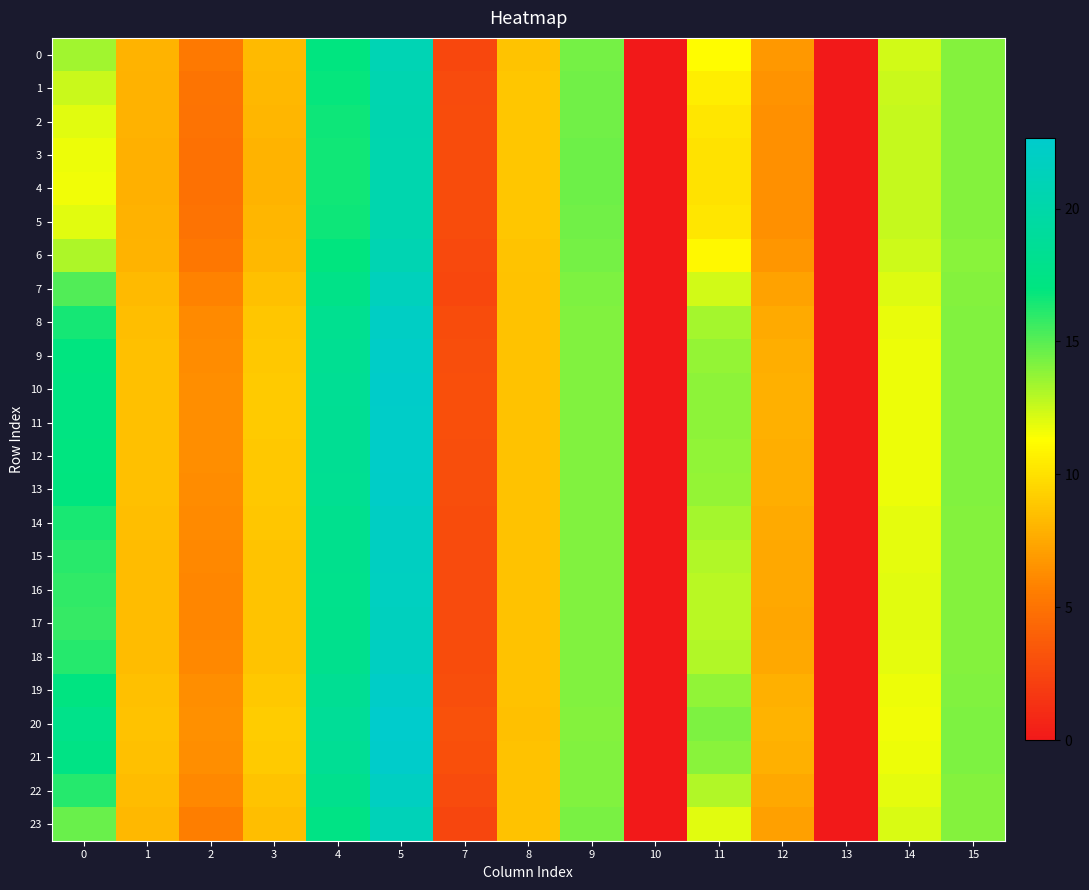

Rank the series by their maximum value, from lowest to highest.

4, 3, 5, 2, 1, 6, 0, 23, 7, 17, 16, 15, 18, 22, 14, 8, 13, 9, 19, 12, 11, 10, 21, 20